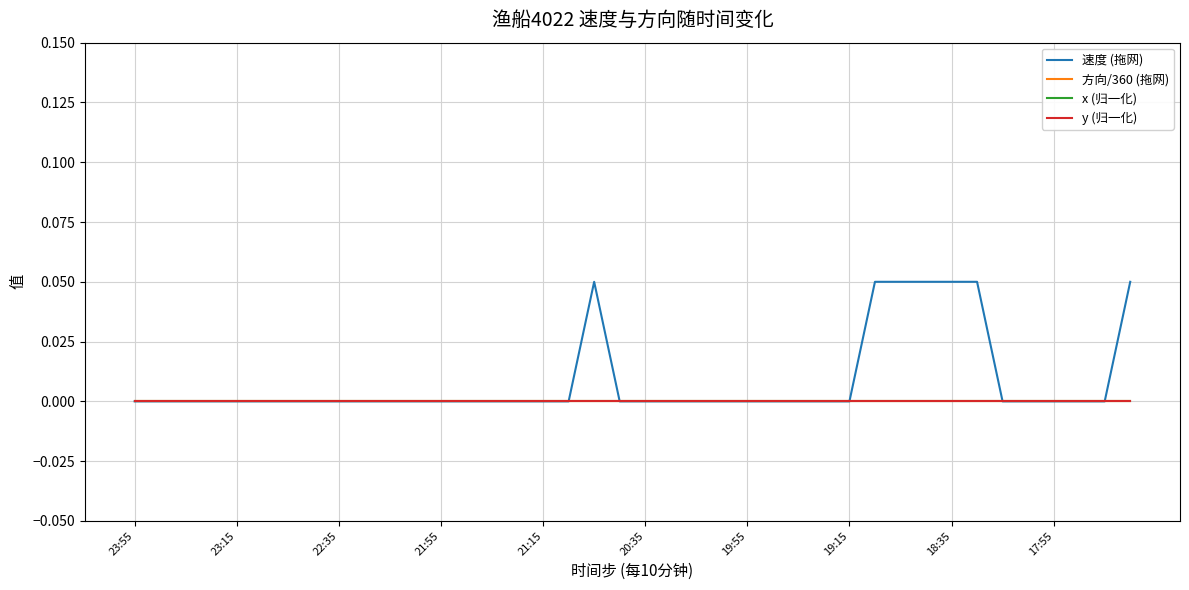

Rank the series by their maximum value, from lowest to highest.

方向/360 (拖网), x (归一化), y (归一化), 速度 (拖网)